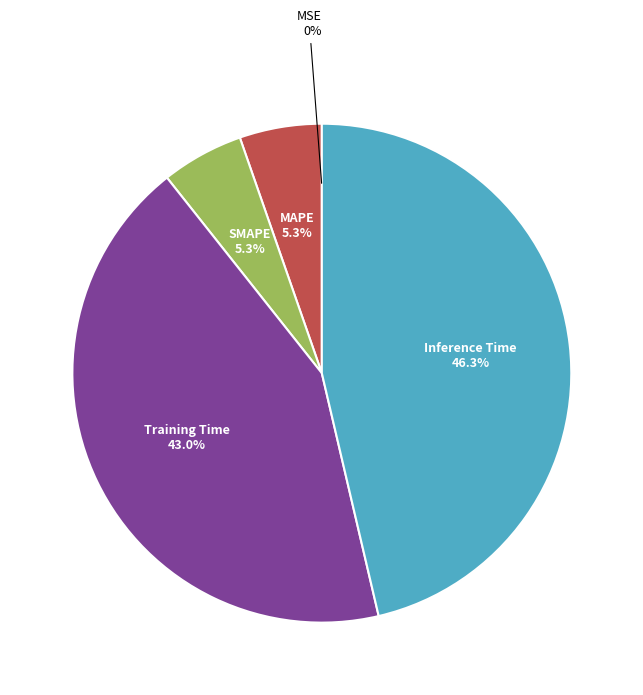

To the nearest percent, what is the average slice percentage?

20%